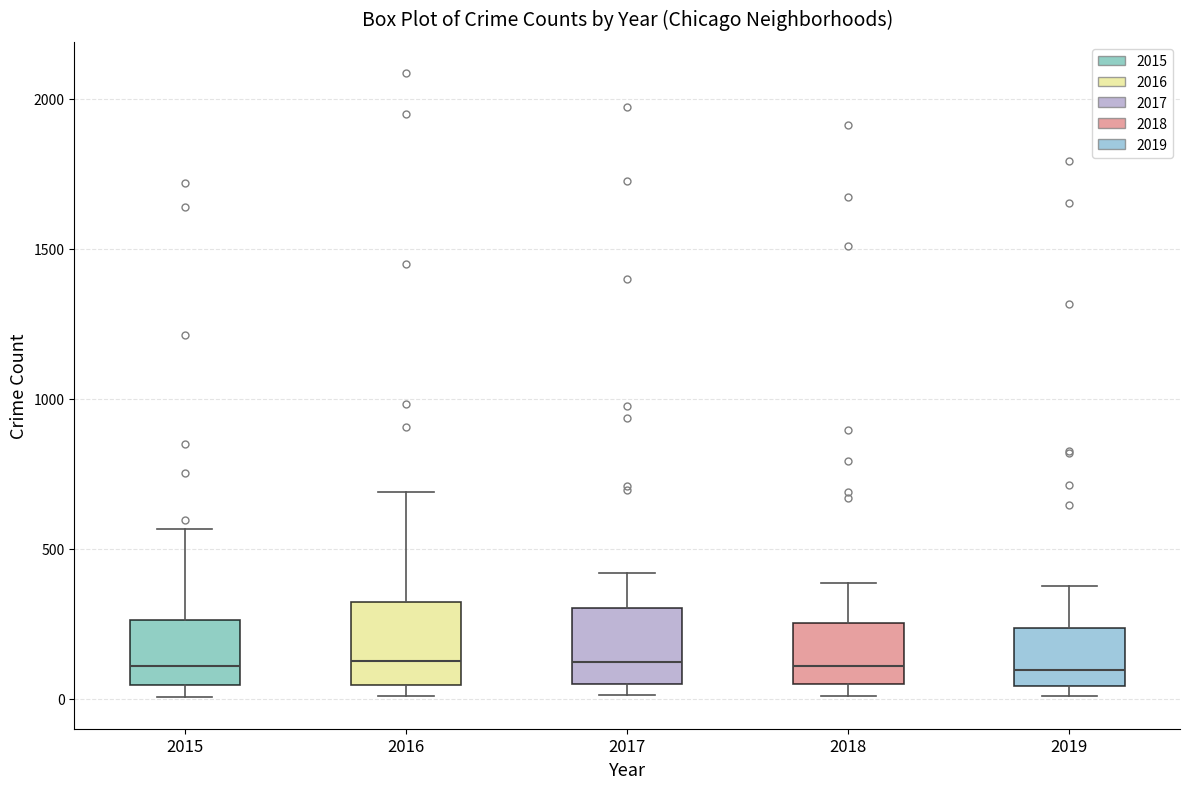

Reading left to right, read every box against the y-axis: the position of its median line, the range the box covers, and the ends of its whiskers. The values are not printed on the chart, so give them approximately, as read against the axis.

2015: median 100, box 50 to 250, whiskers 0 to 550
2016: median 150, box 50 to 300, whiskers 0 to 700
2017: median 100, box 50 to 300, whiskers 0 to 400
2018: median 100, box 50 to 250, whiskers 0 to 400
2019: median 100, box 50 to 250, whiskers 0 to 400